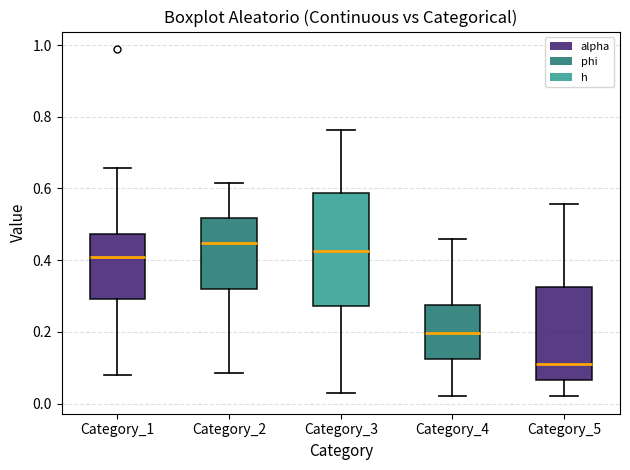

Where is the lower edge of the box for Category_4 on the y-axis? The values are not printed on the chart, so give them approximately, as read against the axis.

0.12